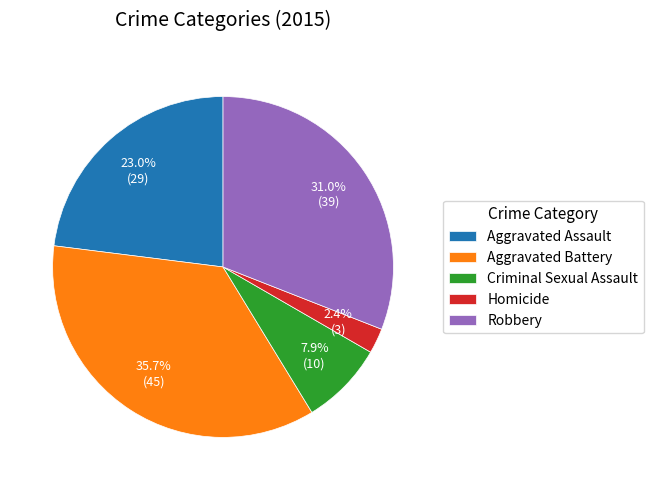

Is it true that Robbery is 41% of the pie?

False